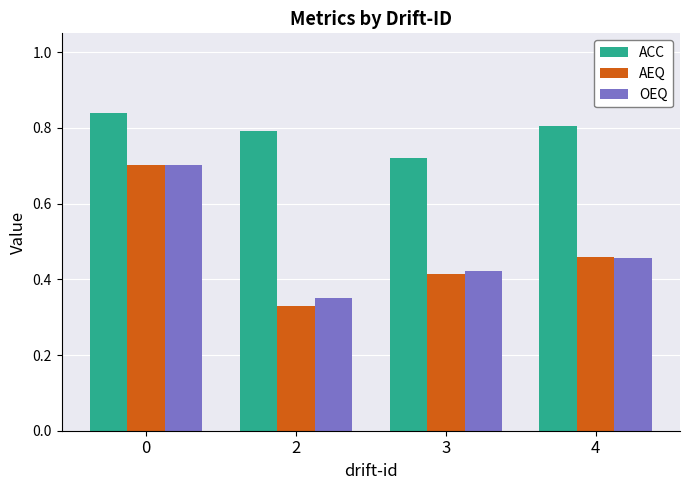

What is the difference between the AEQ values at 0 and 4?

0.2